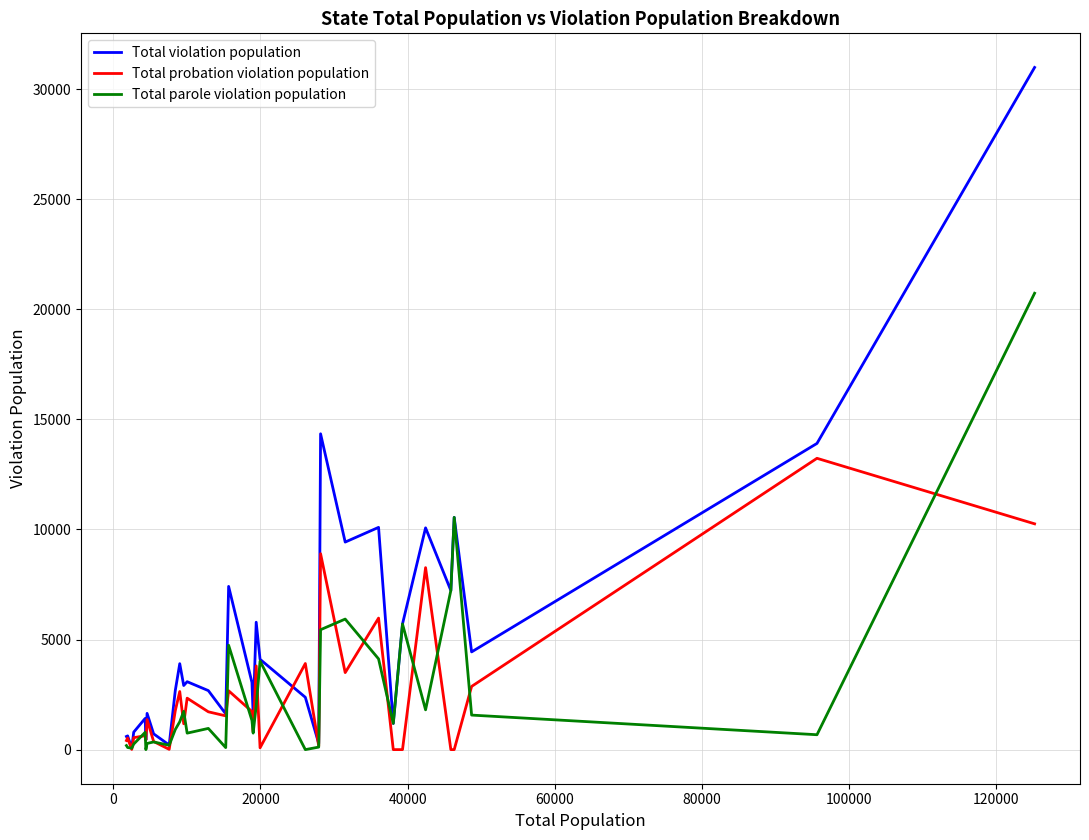

Does the chart have visible grid lines?

Yes